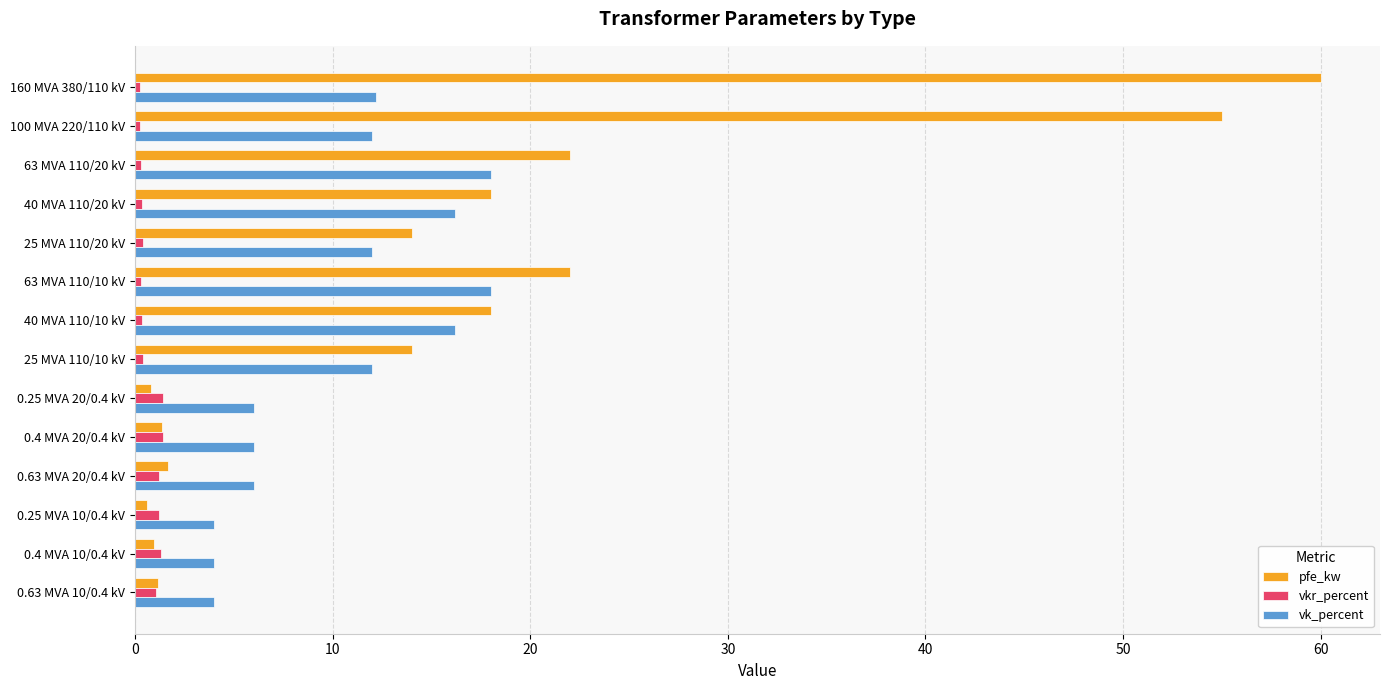

What is the sum of all pfe_kw values?

229.5